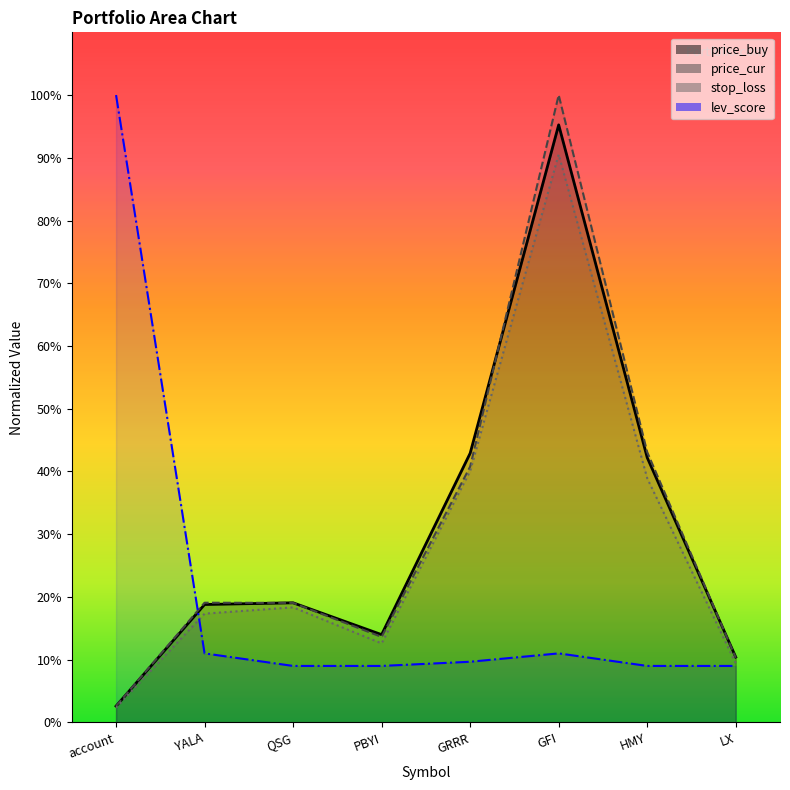

Between account and YALA, which series saw the biggest shift?

lev_score